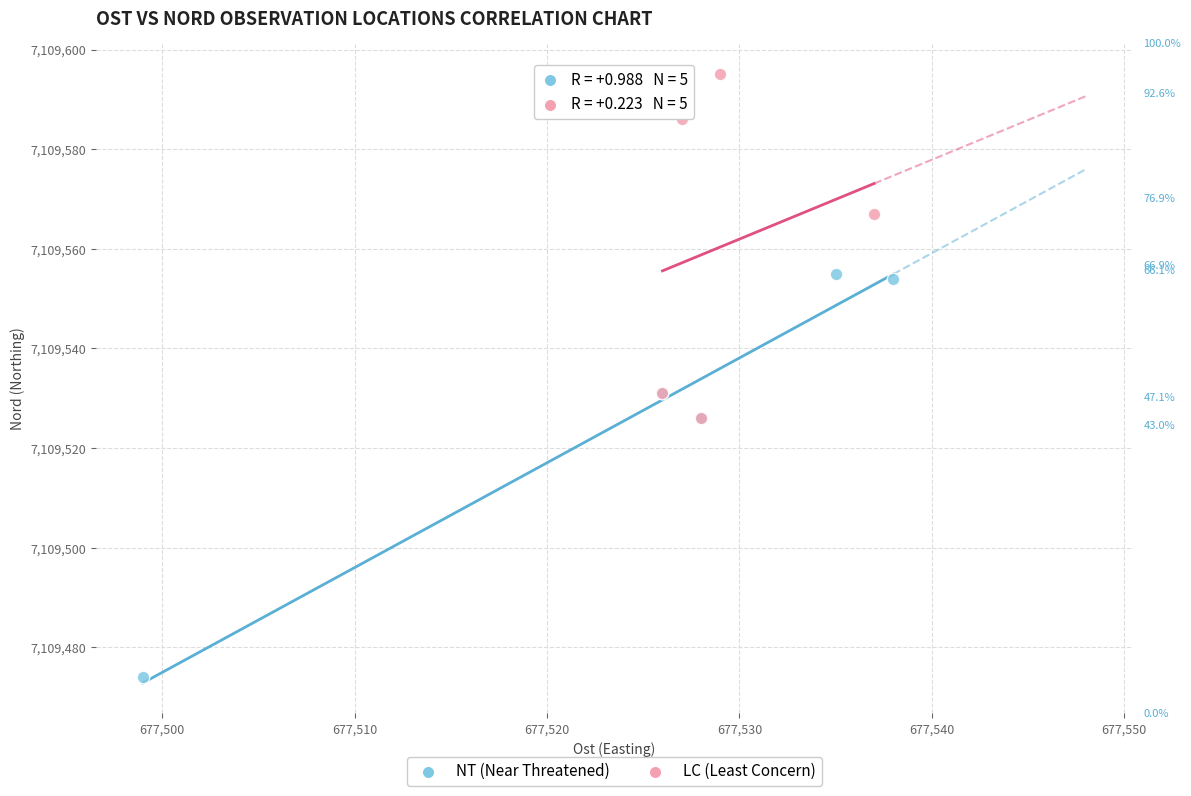

Which series reaches the minimum Y coordinate?

NT (Near Threatened)